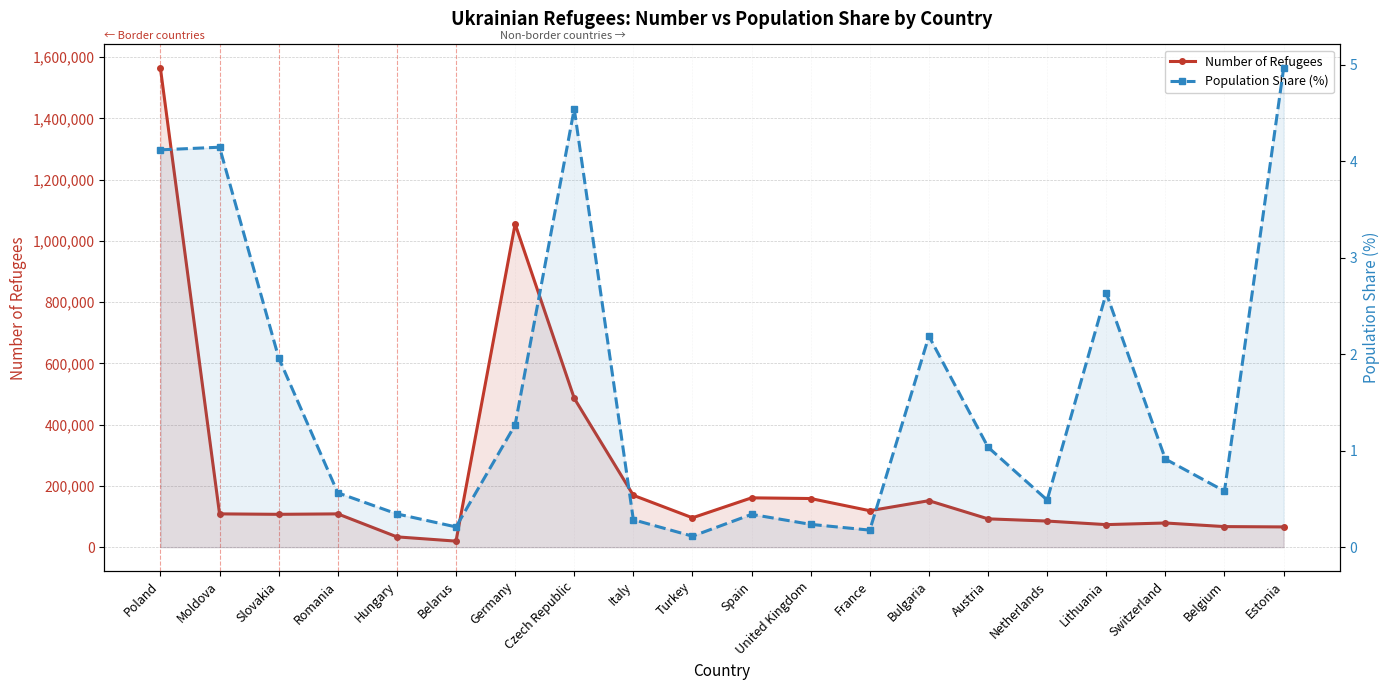

Which series has the largest total across all categories?

Number of Refugees